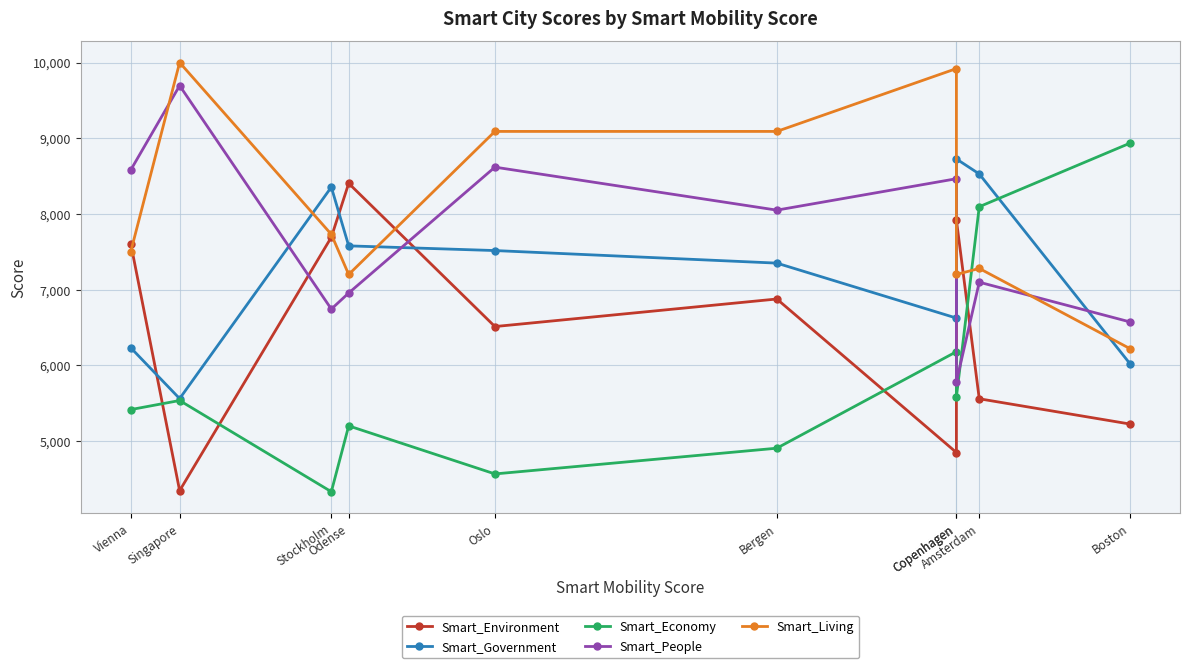

Between which two adjacent categories do Smart_Environment and Smart_Living first intersect?

Vienna and Singapore